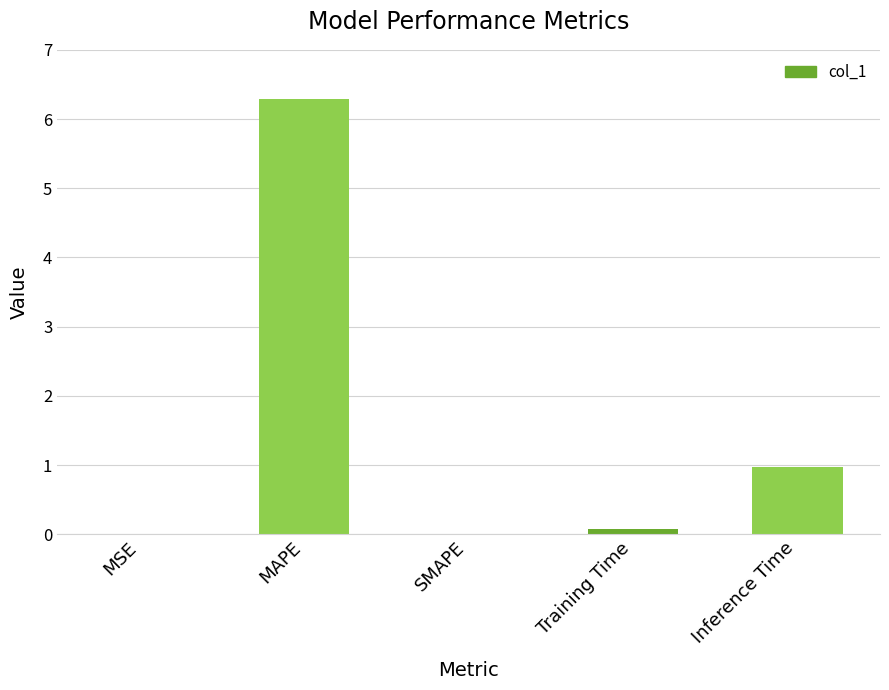

What is the greatest value displayed?

6.3